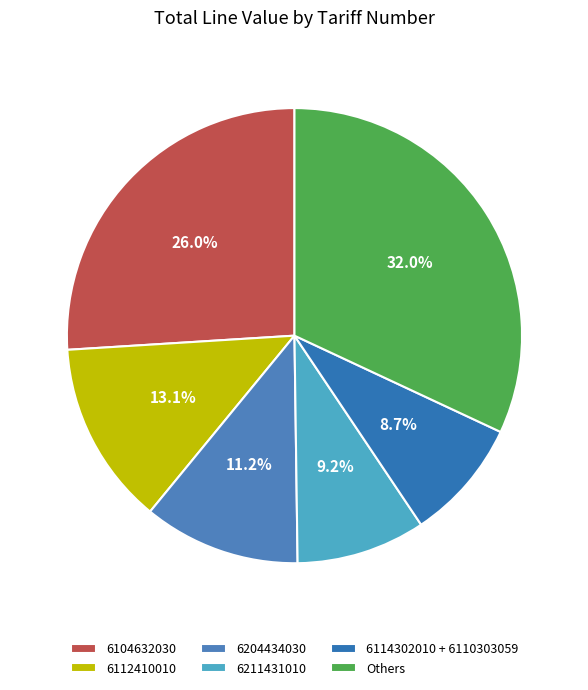

Count the number of slices in the pie.

6